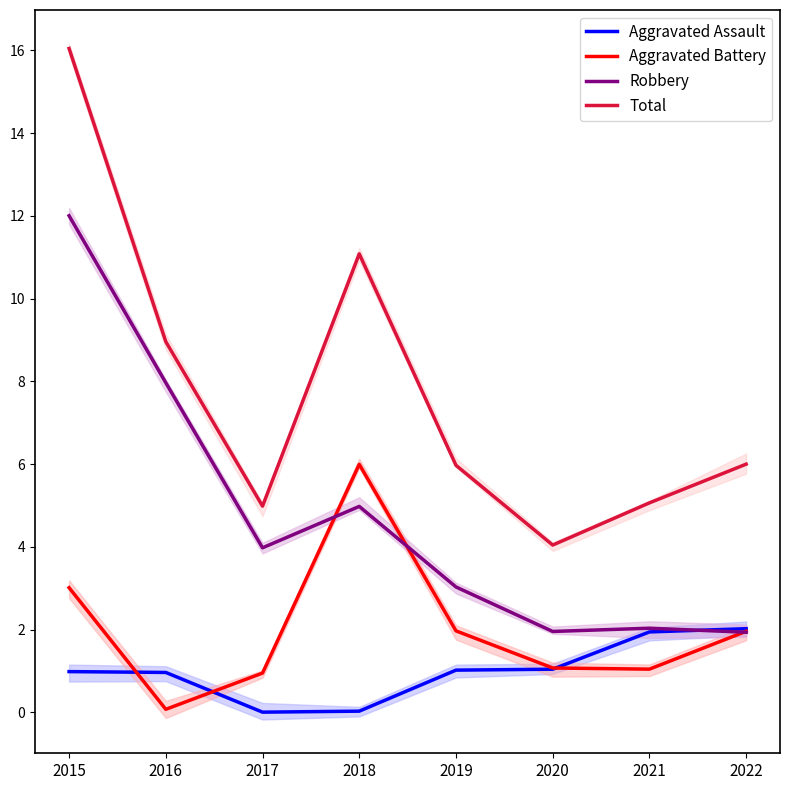

Reading left to right, transcribe all the data shown in this chart.

Aggravated Assault: 2015=1.0	2016=1.0	2017=0.0	2018=0.0	2019=1.0	2020=1.0	2021=1.9	2022=2.0
Aggravated Battery: 2015=3.0	2016=0.1	2017=1.0	2018=6.0	2019=2.0	2020=1.1	2021=1.0	2022=2.0
Robbery: 2015=12.0	2016=8.0	2017=4.0	2018=5.0	2019=3.0	2020=2.0	2021=2.0	2022=1.9
Total: 2015=16.0	2016=9.0	2017=5.0	2018=11.1	2019=6.0	2020=4.0	2021=5.1	2022=6.0